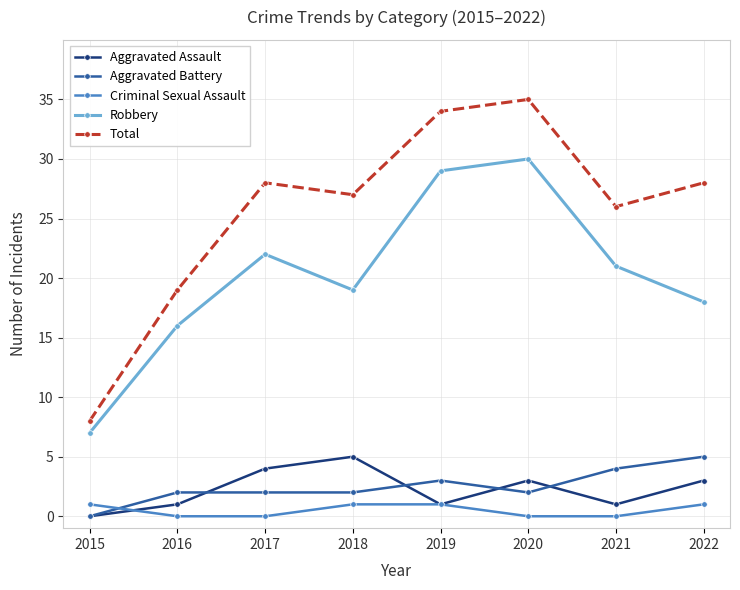

Reading left to right, list all the values displayed in this chart.

Aggravated Assault: 2015=0	2016=1	2017=4	2018=5	2019=1	2020=3	2021=1	2022=3
Aggravated Battery: 2015=0	2016=2	2017=2	2018=2	2019=3	2020=2	2021=4	2022=5
Criminal Sexual Assault: 2015=1	2016=0	2017=0	2018=1	2019=1	2020=0	2021=0	2022=1
Robbery: 2015=7	2016=16	2017=22	2018=19	2019=29	2020=30	2021=21	2022=18
Total: 2015=8	2016=19	2017=28	2018=27	2019=34	2020=35	2021=26	2022=28